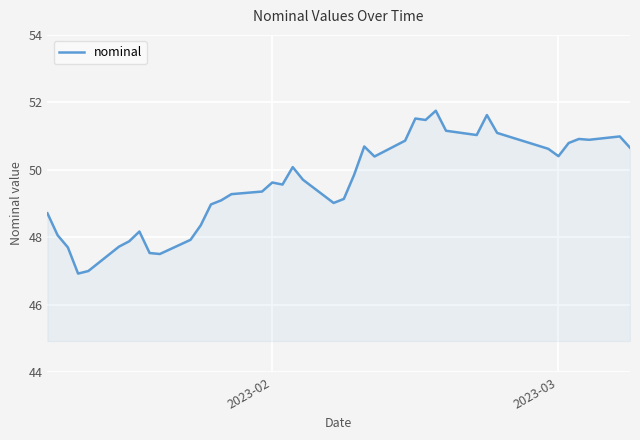

What is the difference between the maximum and minimum values?

4.8